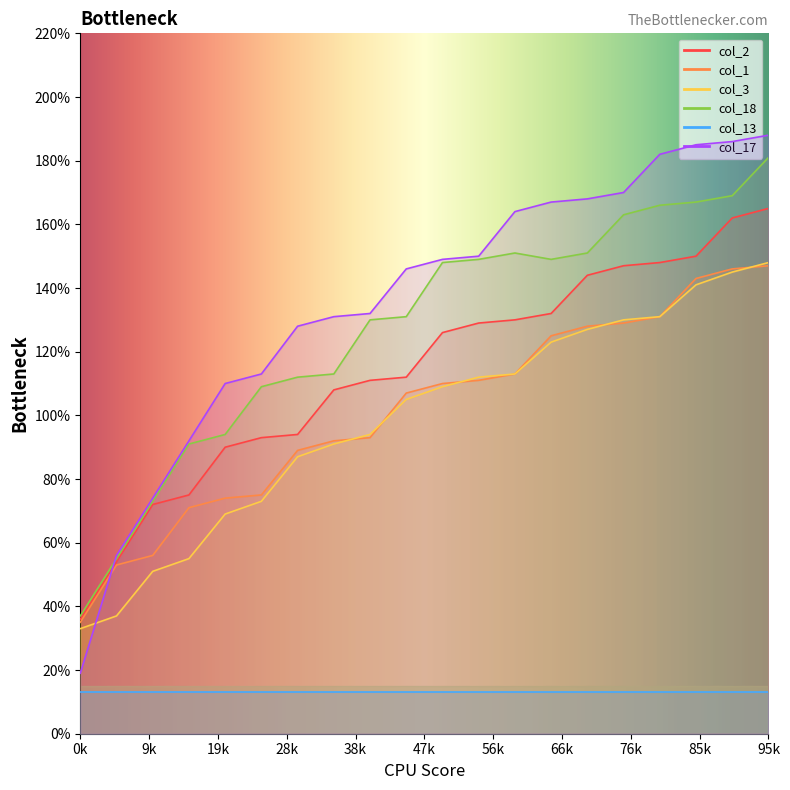

What value does the col_1 series have at 2, to the nearest 50?

50